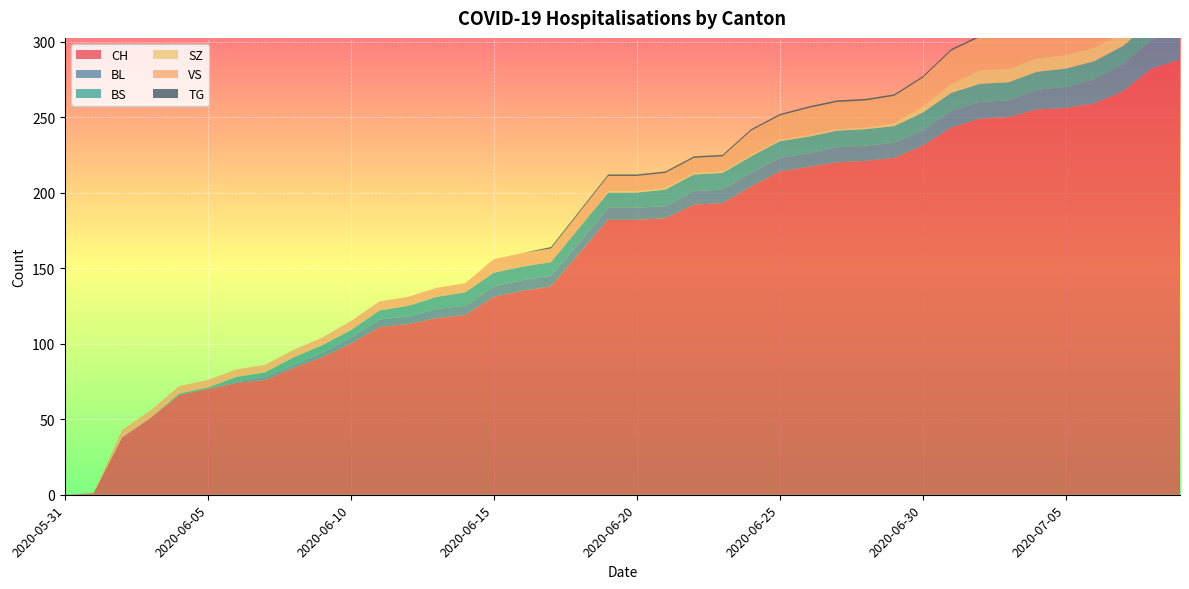

Reading right to left, extract all data points from this chart.

CH: 2020-07-09=288	2020-07-08=282	2020-07-07=267	2020-07-06=259	2020-07-05=256	2020-07-04=255	2020-07-03=250	2020-07-02=249	2020-07-01=243	2020-06-30=231	2020-06-29=223	2020-06-28=221	2020-06-27=220	2020-06-26=217	2020-06-25=214	2020-06-24=204	2020-06-23=193	2020-06-22=192	2020-06-21=183	2020-06-20=182	2020-06-19=182	2020-06-18=160	2020-06-17=138	2020-06-16=135	2020-06-15=131	2020-06-14=119	2020-06-13=117	2020-06-12=113	2020-06-11=111	2020-06-10=100	2020-06-09=91	2020-06-08=84	2020-06-07=76	2020-06-06=74	2020-06-05=70	2020-06-04=66	2020-06-03=51	2020-06-02=38	2020-06-01=1	2020-05-31=0
BL: 2020-07-09=20	2020-07-08=19	2020-07-07=18	2020-07-06=16	2020-07-05=14	2020-07-04=13	2020-07-03=11	2020-07-02=11	2020-07-01=11	2020-06-30=10	2020-06-29=10	2020-06-28=10	2020-06-27=10	2020-06-26=9	2020-06-25=9	2020-06-24=9	2020-06-23=9	2020-06-22=9	2020-06-21=8	2020-06-20=8	2020-06-19=8	2020-06-18=7	2020-06-17=7	2020-06-16=7	2020-06-15=7	2020-06-14=6	2020-06-13=6	2020-06-12=5	2020-06-11=5	2020-06-10=4	2020-06-09=3	2020-06-08=2	2020-06-07=2	2020-06-06=1	2020-06-05=0	2020-06-04=0	2020-06-03=0	2020-06-02=0	2020-06-01=0	2020-05-31=0
BS: 2020-07-09=12	2020-07-08=12	2020-07-07=12	2020-07-06=12	2020-07-05=12	2020-07-04=12	2020-07-03=12	2020-07-02=12	2020-07-01=12	2020-06-30=12	2020-06-29=11	2020-06-28=11	2020-06-27=11	2020-06-26=11	2020-06-25=11	2020-06-24=11	2020-06-23=11	2020-06-22=11	2020-06-21=11	2020-06-20=10	2020-06-19=10	2020-06-18=10	2020-06-17=9	2020-06-16=9	2020-06-15=9	2020-06-14=9	2020-06-13=8	2020-06-12=7	2020-06-11=6	2020-06-10=5	2020-06-09=5	2020-06-08=5	2020-06-07=3	2020-06-06=3	2020-06-05=1	2020-06-04=1	2020-06-03=0	2020-06-02=0	2020-06-01=0	2020-05-31=0
SZ: 2020-07-09=17	2020-07-08=17	2020-07-07=9	2020-07-06=9	2020-07-05=9	2020-07-04=9	2020-07-03=9	2020-07-02=9	2020-07-01=6	2020-06-30=4	2020-06-29=2	2020-06-28=1	2020-06-27=1	2020-06-26=1	2020-06-25=1	2020-06-24=1	2020-06-23=1	2020-06-22=1	2020-06-21=1	2020-06-20=1	2020-06-19=1	2020-06-18=0	2020-06-17=0	2020-06-16=0	2020-06-15=0	2020-06-14=0	2020-06-13=0	2020-06-12=0	2020-06-11=0	2020-06-10=0	2020-06-09=0	2020-06-08=0	2020-06-07=0	2020-06-06=0	2020-06-05=0	2020-06-04=0	2020-06-03=0	2020-06-02=0	2020-06-01=0	2020-05-31=0
VS: 2020-07-09=31	2020-07-08=29	2020-07-07=26	2020-07-06=24	2020-07-05=24	2020-07-04=24	2020-07-03=22	2020-07-02=22	2020-07-01=22	2020-06-30=19	2020-06-29=18	2020-06-28=18	2020-06-27=18	2020-06-26=18	2020-06-25=16	2020-06-24=16	2020-06-23=10	2020-06-22=10	2020-06-21=10	2020-06-20=10	2020-06-19=10	2020-06-18=10	2020-06-17=9	2020-06-16=9	2020-06-15=9	2020-06-14=6	2020-06-13=6	2020-06-12=6	2020-06-11=6	2020-06-10=6	2020-06-09=5	2020-06-08=5	2020-06-07=5	2020-06-06=5	2020-06-05=5	2020-06-04=5	2020-06-03=5	2020-06-02=5	2020-06-01=0	2020-05-31=0
TG: 2020-07-09=2	2020-07-08=2	2020-07-07=1	2020-07-06=1	2020-07-05=1	2020-07-04=1	2020-07-03=1	2020-07-02=1	2020-07-01=1	2020-06-30=1	2020-06-29=1	2020-06-28=1	2020-06-27=1	2020-06-26=1	2020-06-25=1	2020-06-24=1	2020-06-23=1	2020-06-22=1	2020-06-21=1	2020-06-20=1	2020-06-19=1	2020-06-18=1	2020-06-17=1	2020-06-16=0	2020-06-15=0	2020-06-14=0	2020-06-13=0	2020-06-12=0	2020-06-11=0	2020-06-10=0	2020-06-09=0	2020-06-08=0	2020-06-07=0	2020-06-06=0	2020-06-05=0	2020-06-04=0	2020-06-03=0	2020-06-02=0	2020-06-01=0	2020-05-31=0